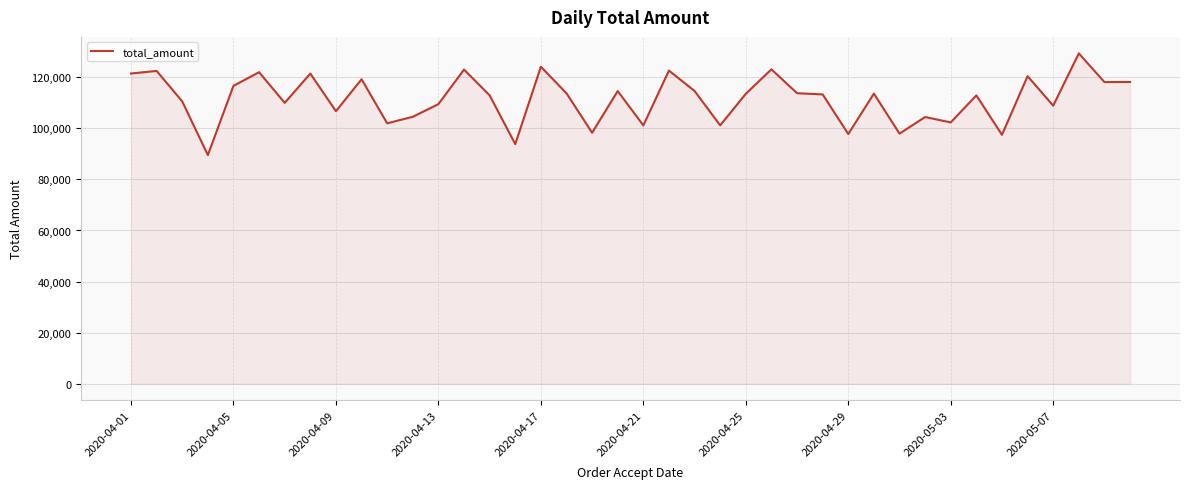

What is the difference between the maximum and minimum values?

39791